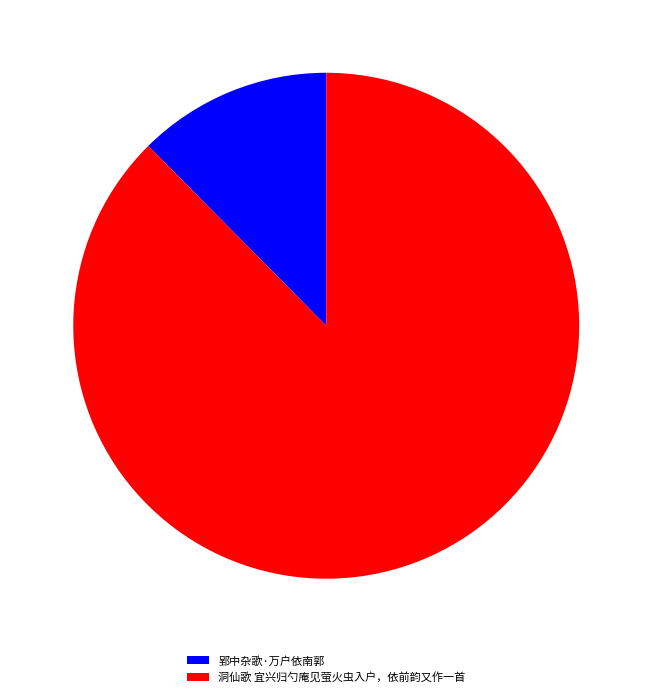

Approximately how many times larger is the value at 洞仙歌 宜兴归勺庵见萤火虫入户，依前韵又作一首 compared to 郢中杂歌·万户依南郭?

7.1